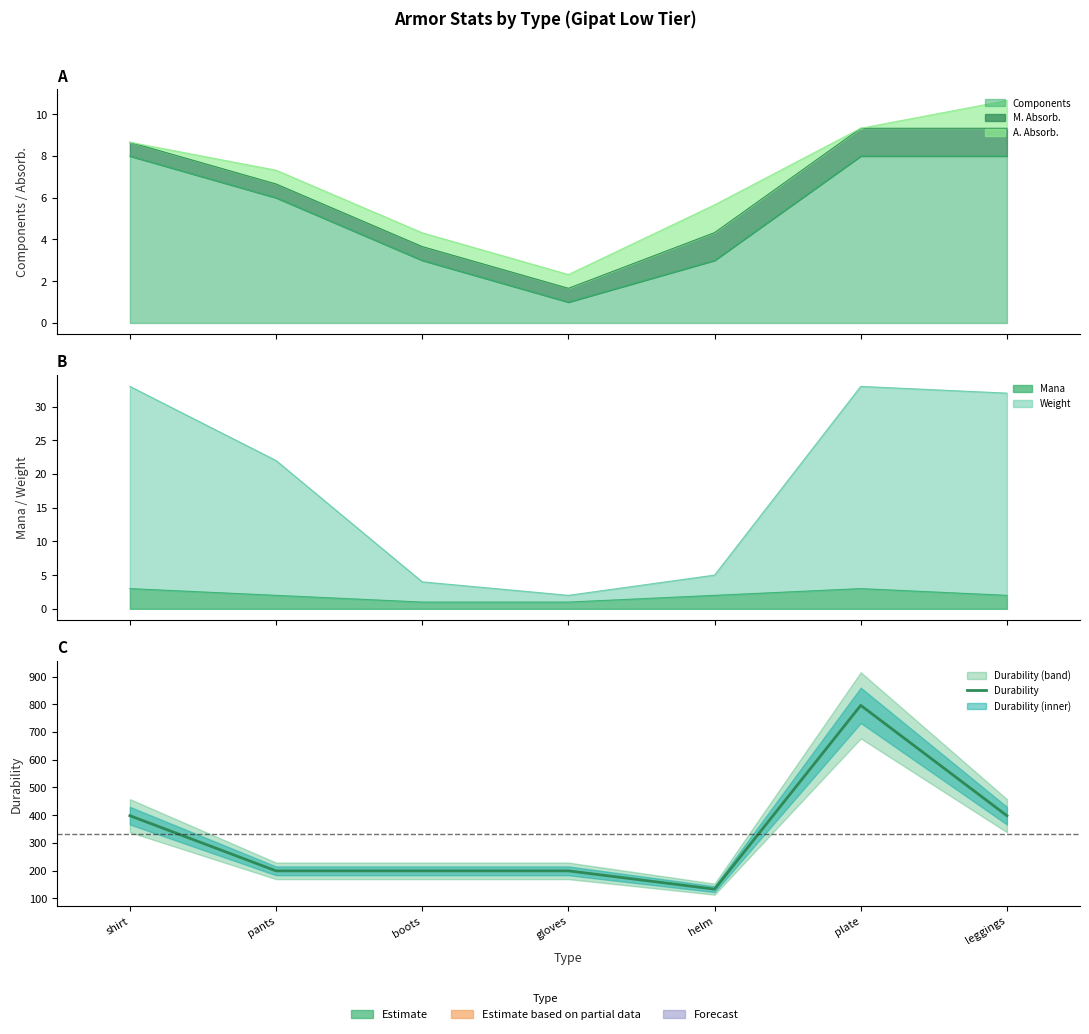

How many data points are less than 199?

1